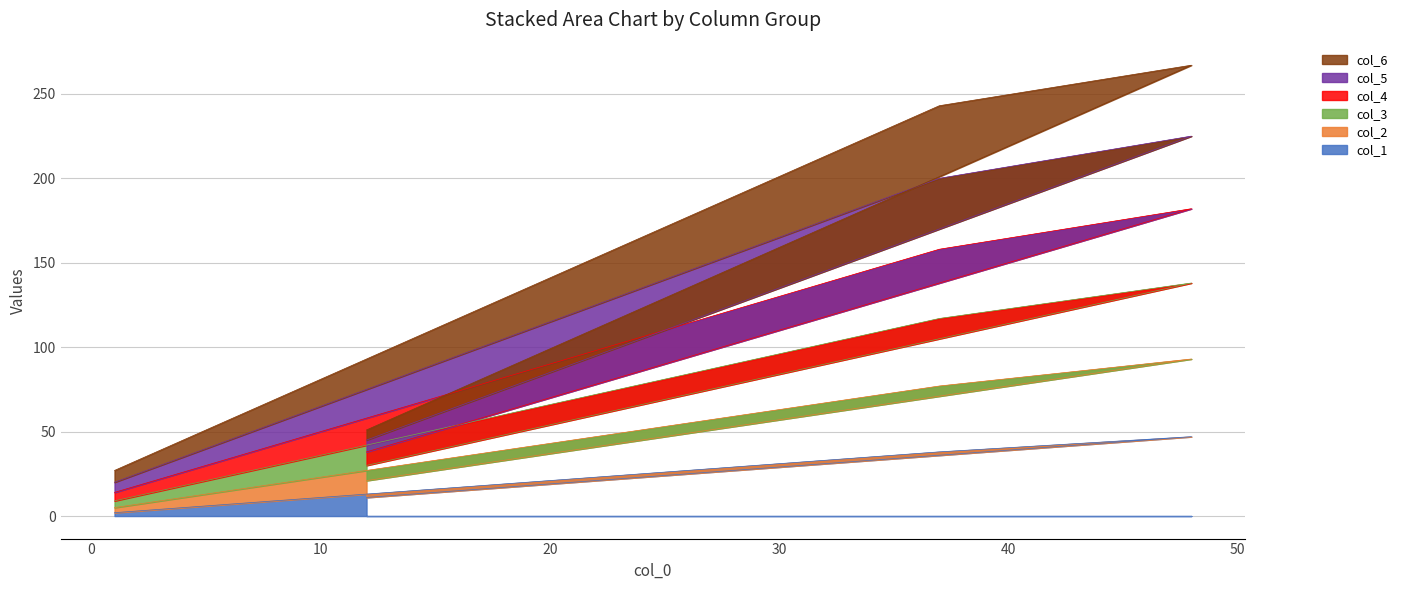

What are all the series names shown in the legend?

col_6, col_5, col_4, col_3, col_2, col_1